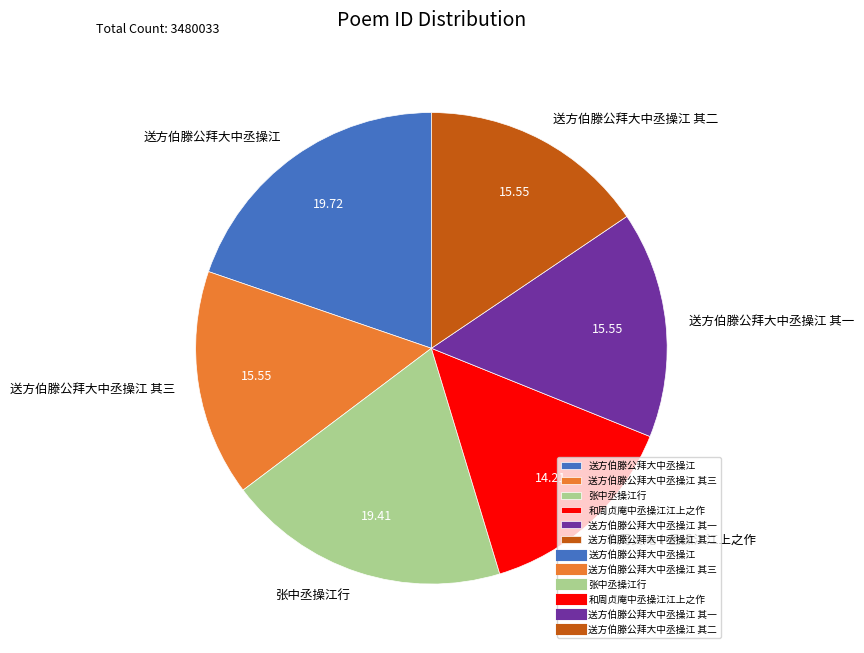

What is the smallest slice in the pie chart?

和周贞庵中丞操江江上之作